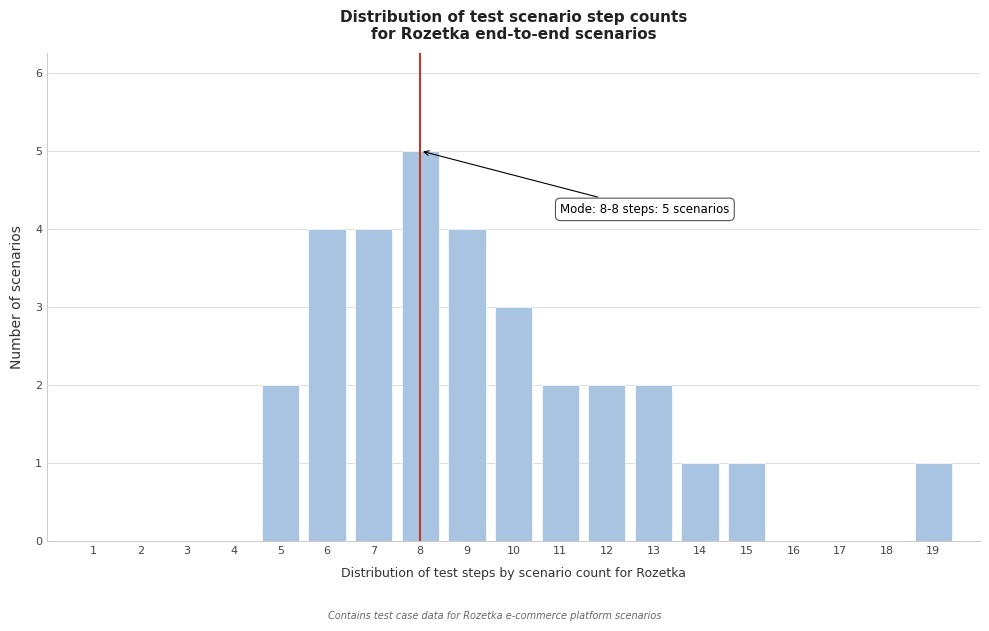

Reading left to right, transcribe all the data shown in this chart.

1=0	2=0	3=0	4=0	5=2	6=4	7=4	8=5	9=4	10=3	11=2	12=2	13=2	14=1	15=1	16=0	17=0	18=0	19=1